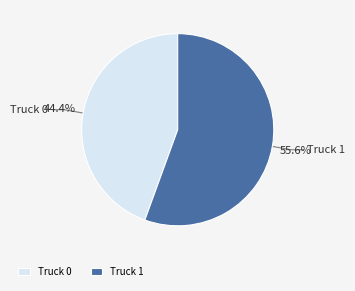

To the nearest percent, what portion does Truck 1 represent?

56%